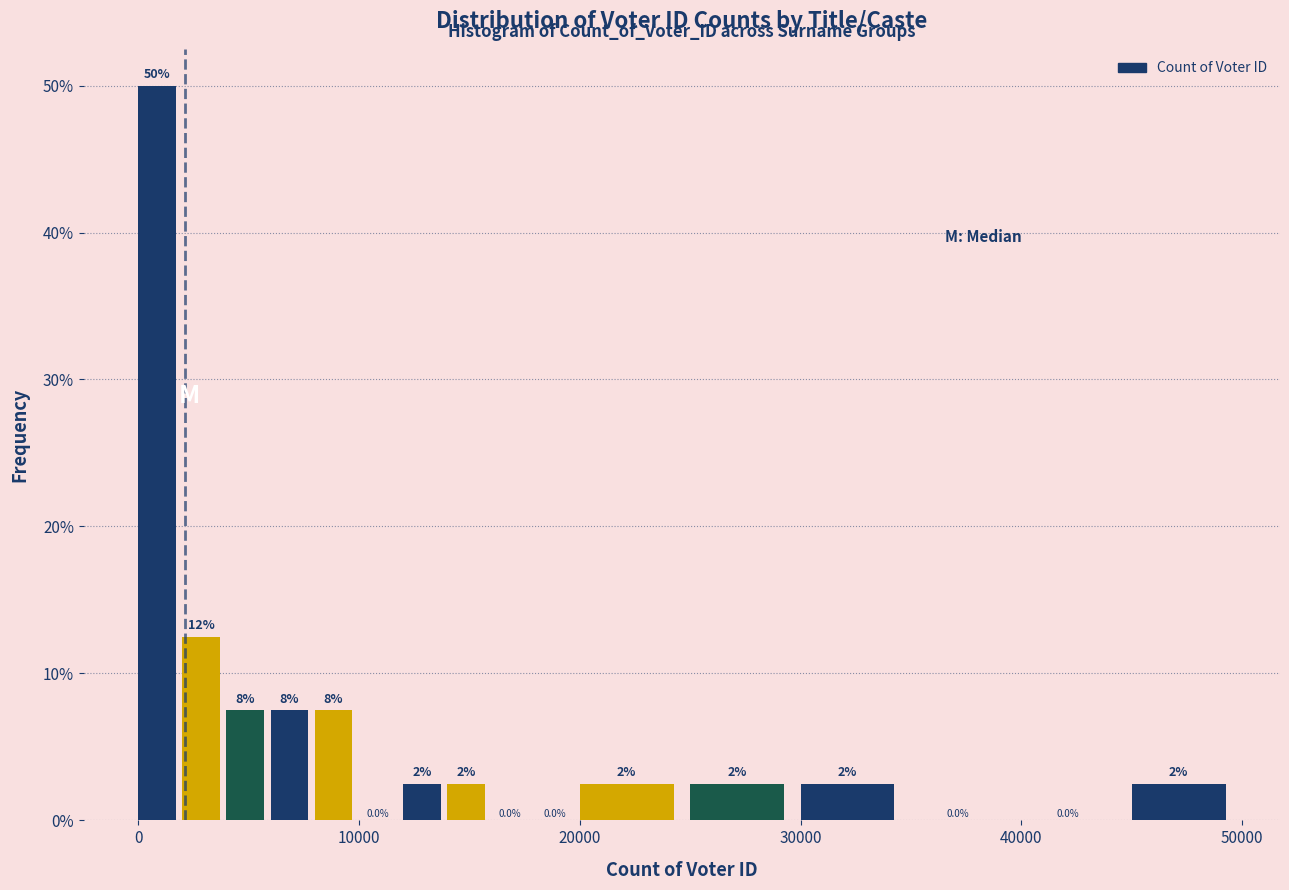

Read against the x-axis, roughly where is the centre of the tallest bar?

1000